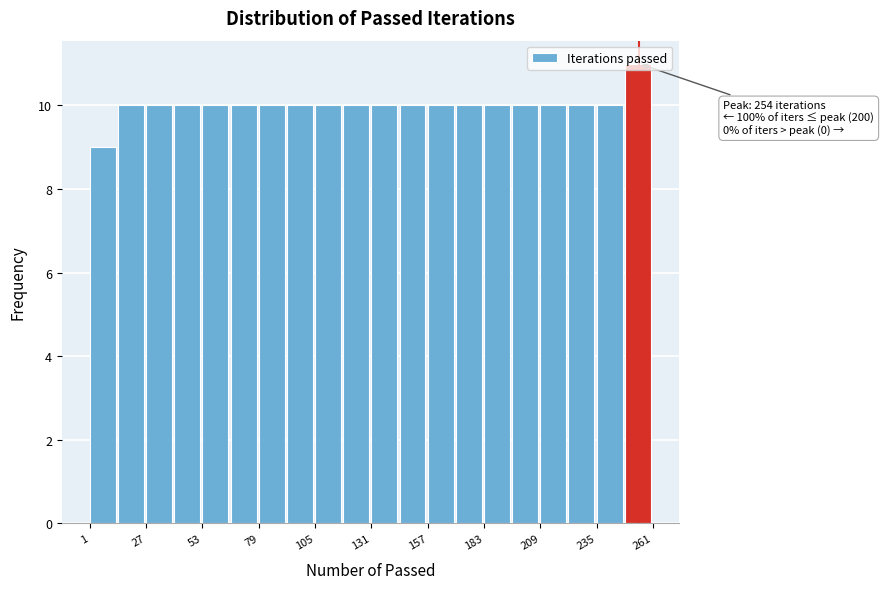

Around what value on the x-axis is the tallest bar? Give the approximate position of its centre, as read against the axis.

255